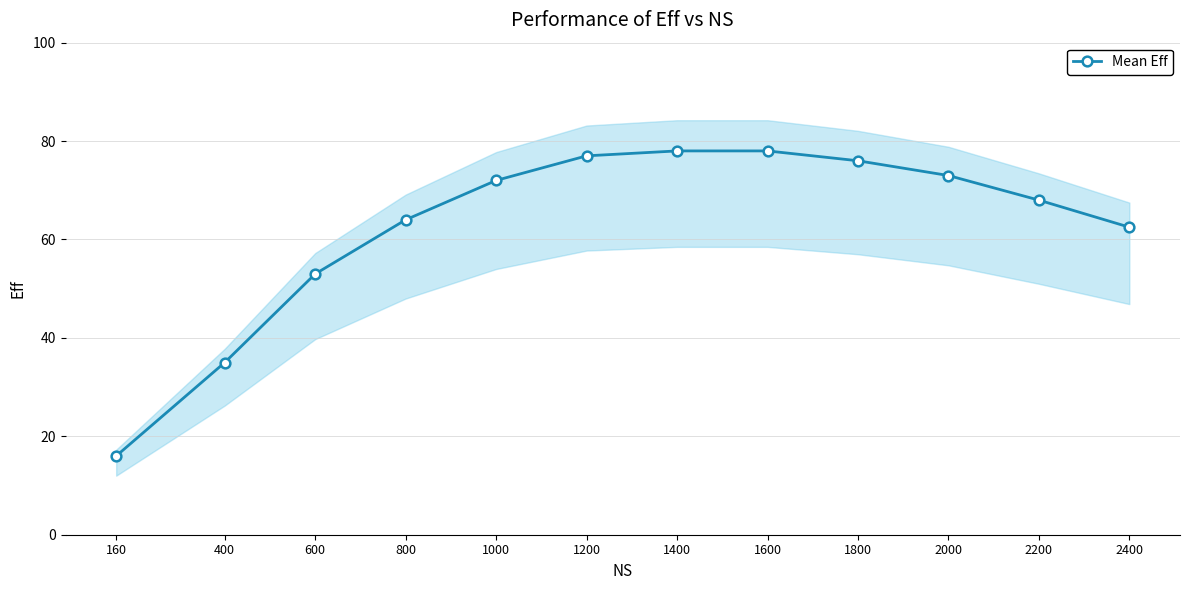

How many lines are shown in the chart?

1